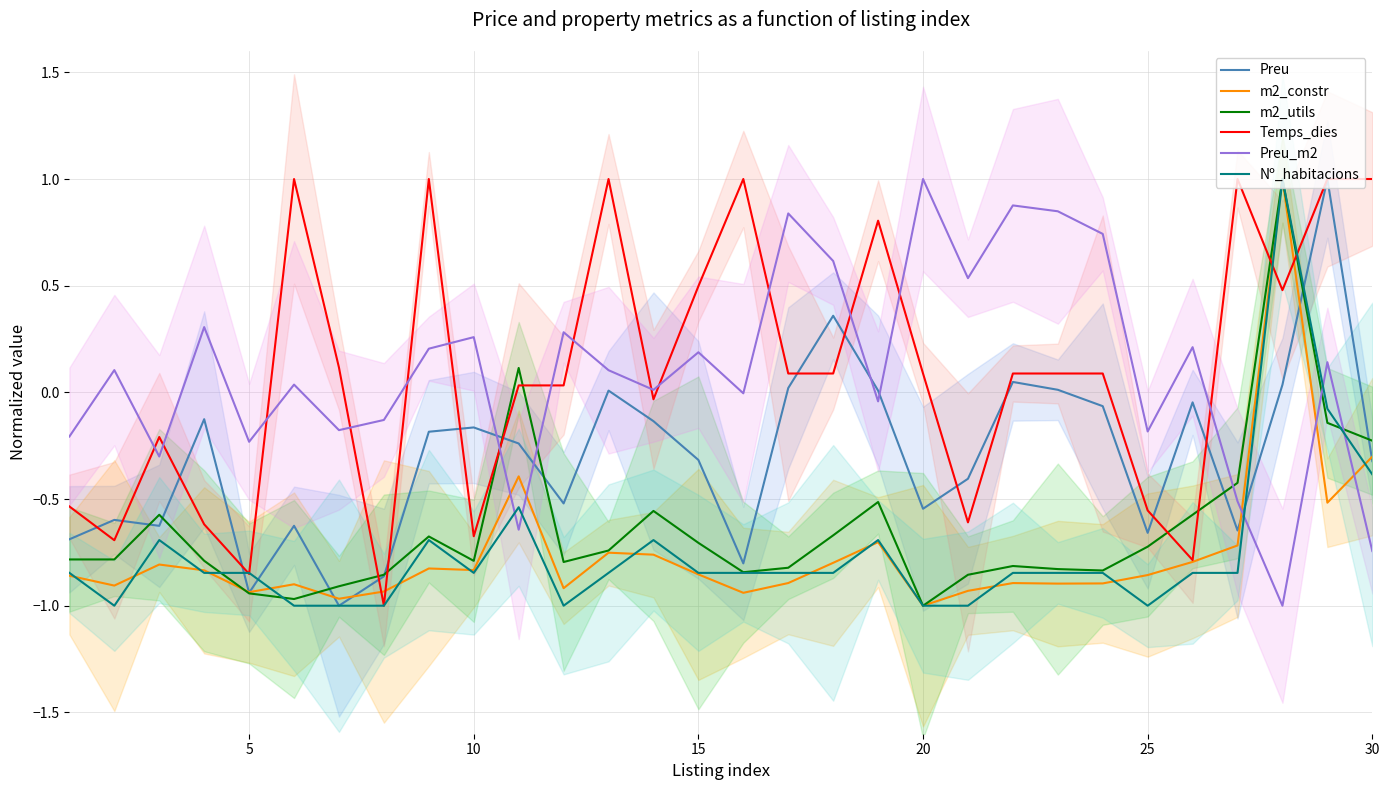

What is the highest value of the Preu series?

1.0